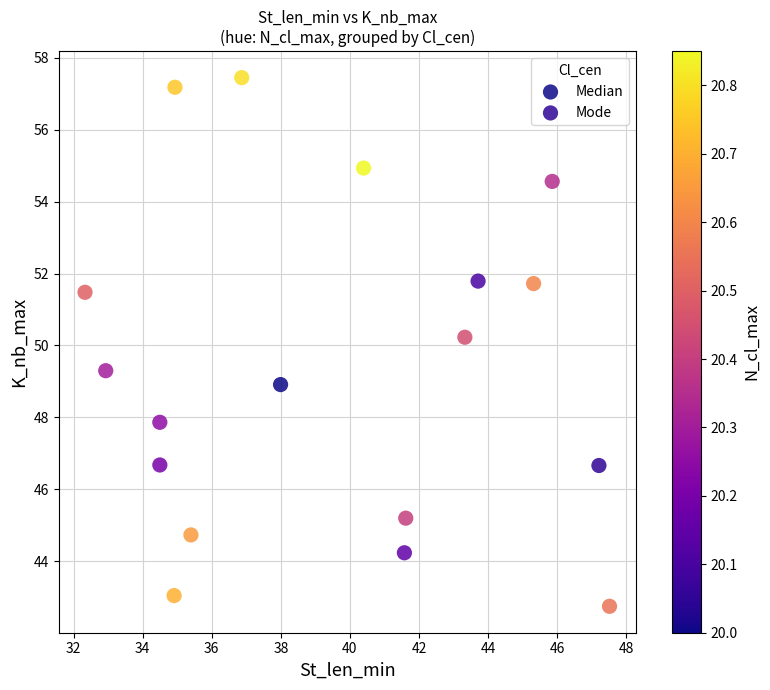

What are all the series names shown in the legend?

Median, Mode